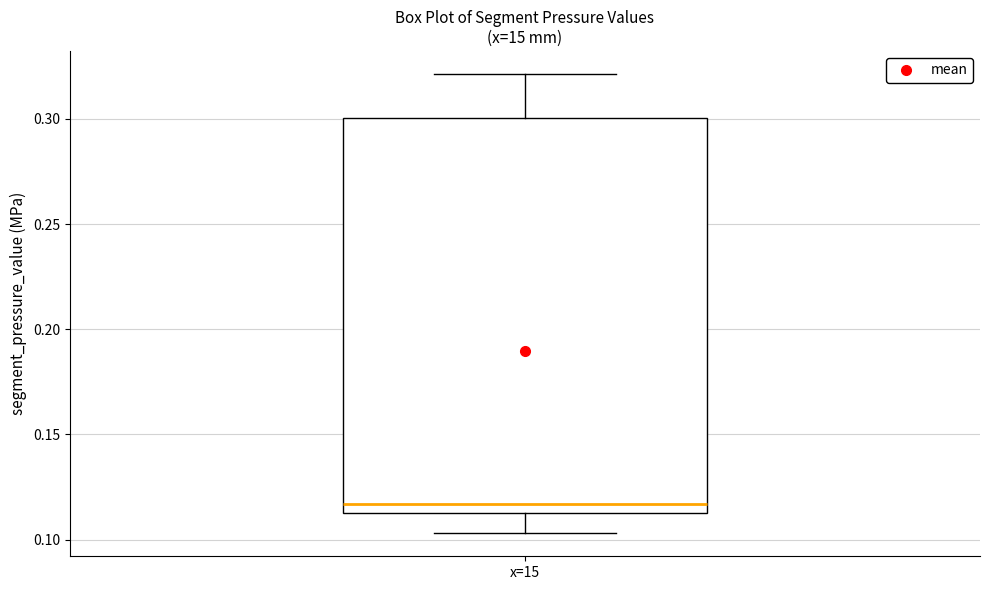

Transcribe this box plot: give where the median line is, the range the box spans, and where the two whiskers end, as read against the y-axis. The values are not printed on the chart, so give them approximately, as read against the axis.

median 0.115, box 0.110 to 0.300, whiskers 0.105 to 0.320